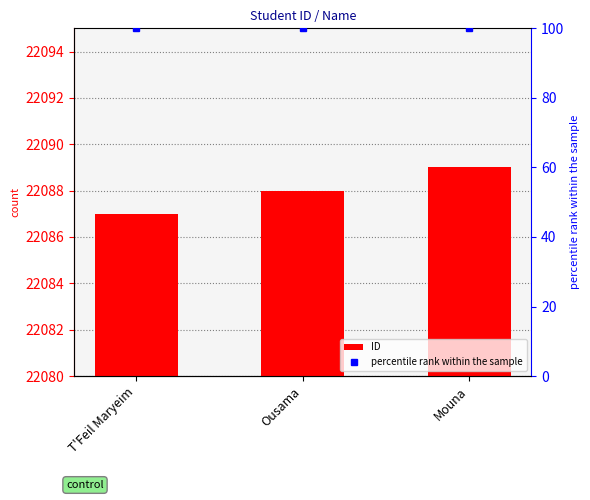

What is the value of the percentile rank within the sample bar at the 2nd from the left?

100